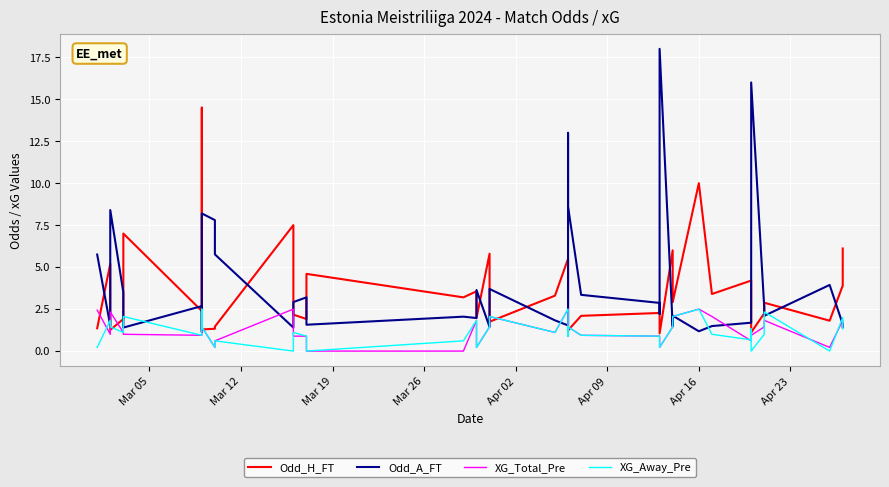

True or false: Odd_A_FT has a value of 0.9 at 20.

False